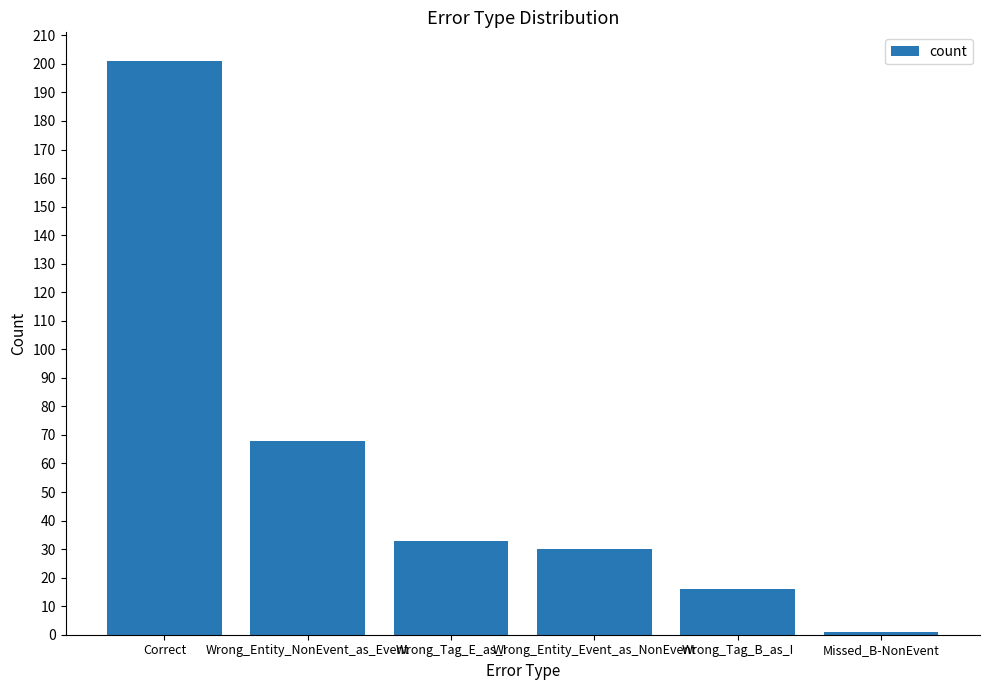

What position from the left is Wrong_Tag_B_as_I?

5